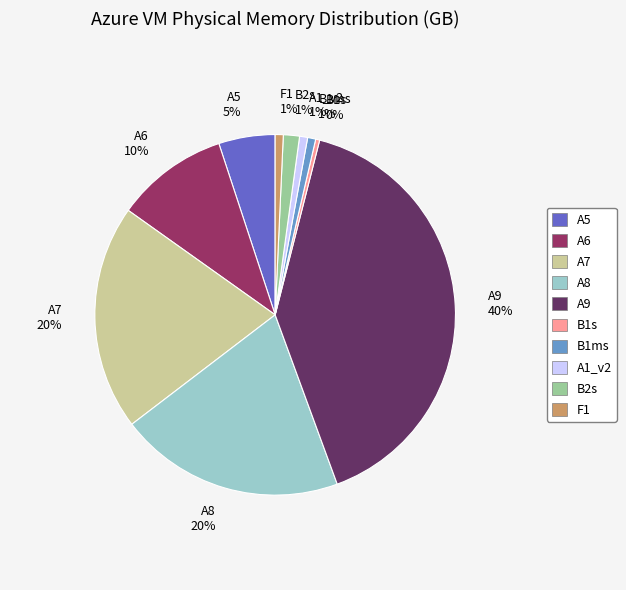

Combined, do A9 and B1ms account for over 50%?

No